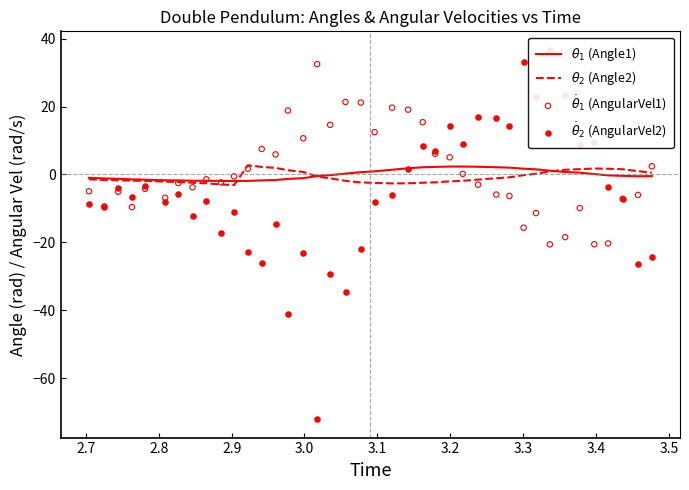

Which series contains the lowest Y value?

$\dot{\theta}_2$ (AngularVel2)